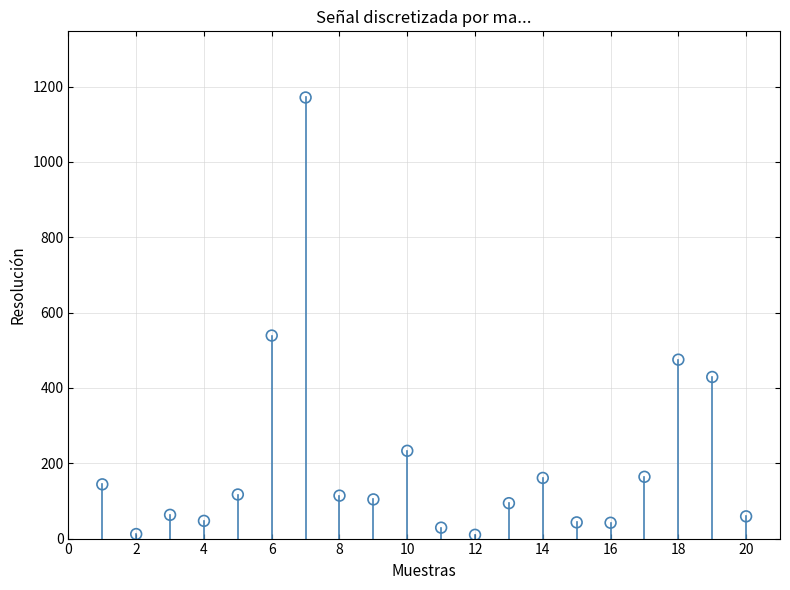

What is the range of Y values (max minus min)?

1161